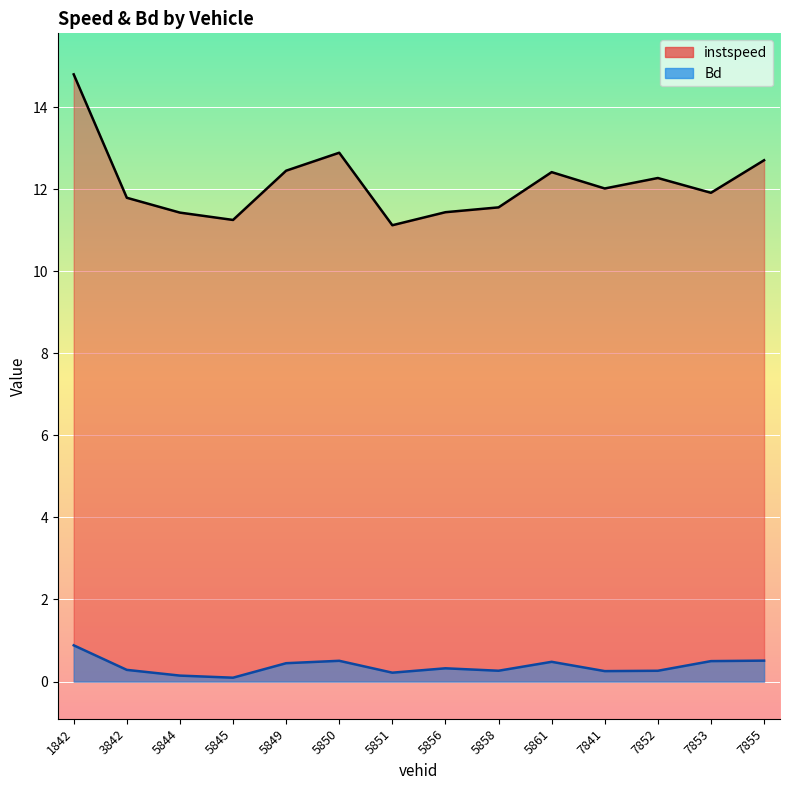

How many interior local valleys does the instspeed series have?

4